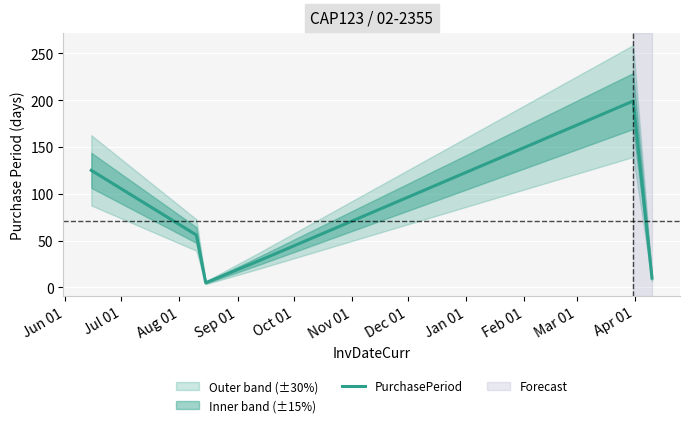

What is the minimum value shown in the chart?

5